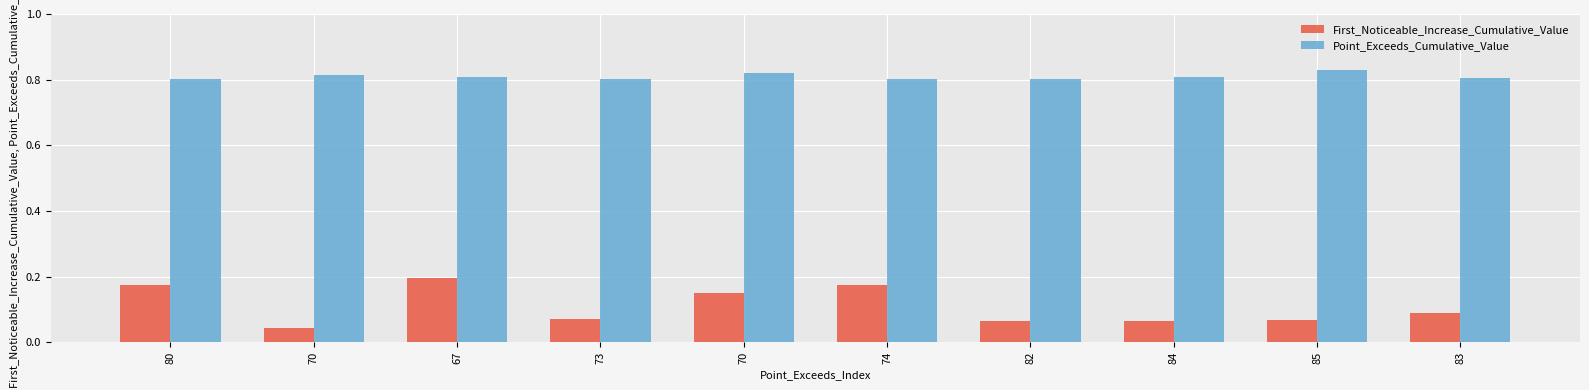

True or false: First_Noticeable_Increase_Cumulative_Value has a value of 0.2 at 74.

True